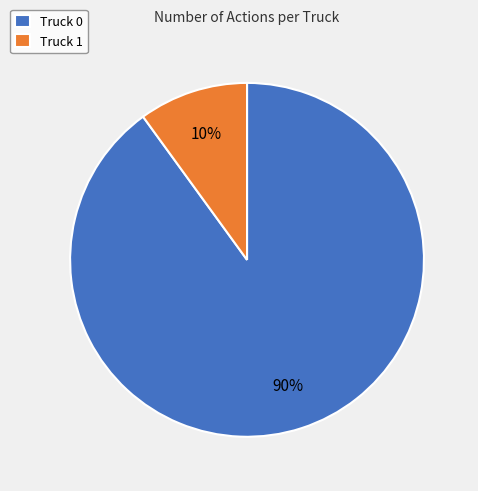

Combined, do Truck 1 and Truck 0 account for over 50%?

Yes